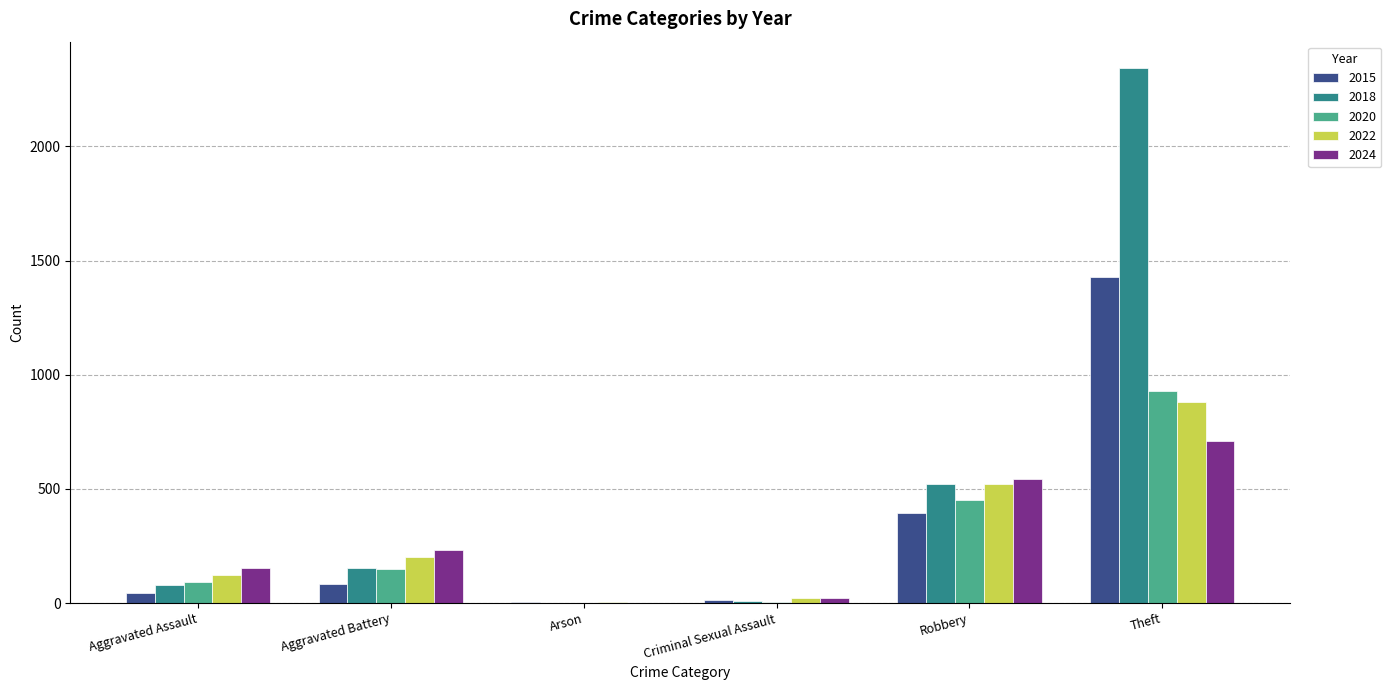

What is the sum of the 2024 values at Robbery and Aggravated Battery?

775